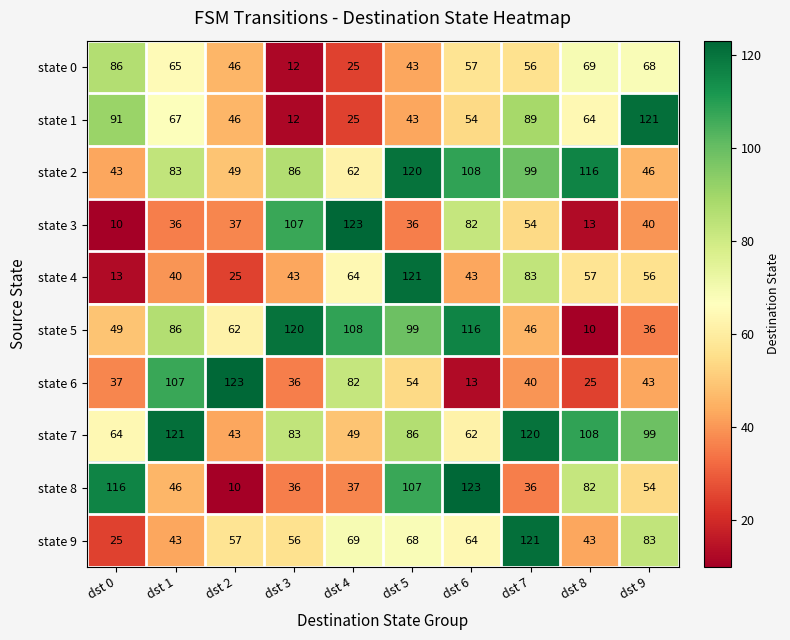

What is the approximate value of state 1 at dst 0?

91